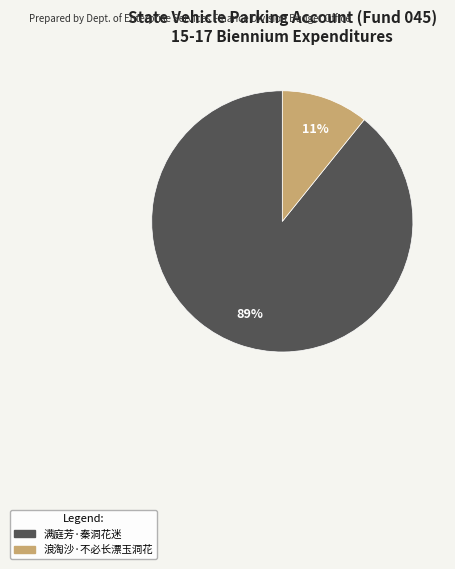

To the nearest percent, what is the difference between the 满庭芳·秦洞花迷 and 浪淘沙·不必长漂玉洞花 slice percentages?

78%